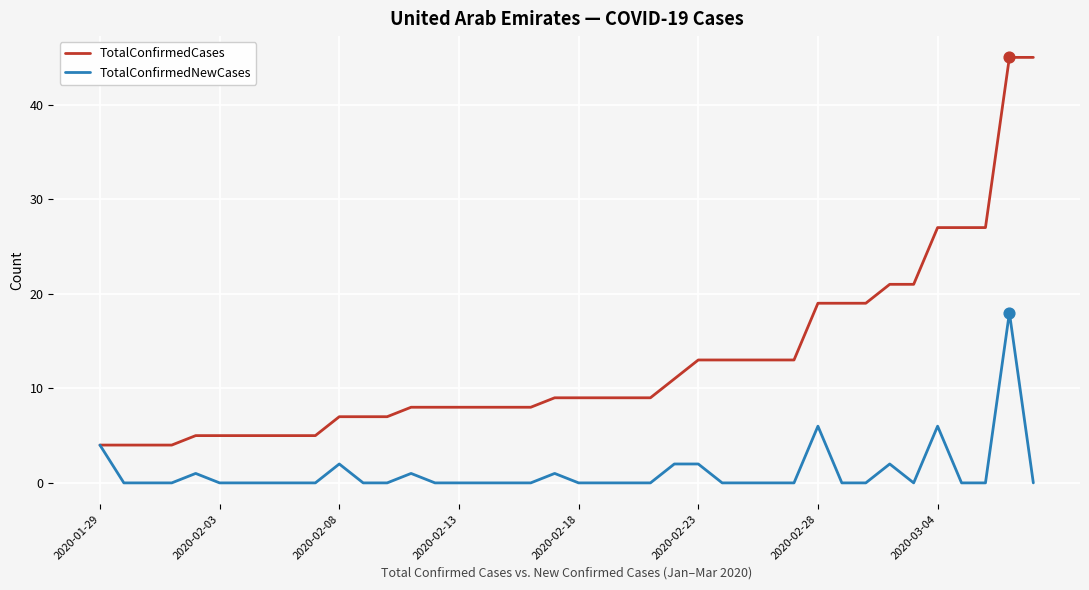

At how many categories does at least one series exceed 35?

2